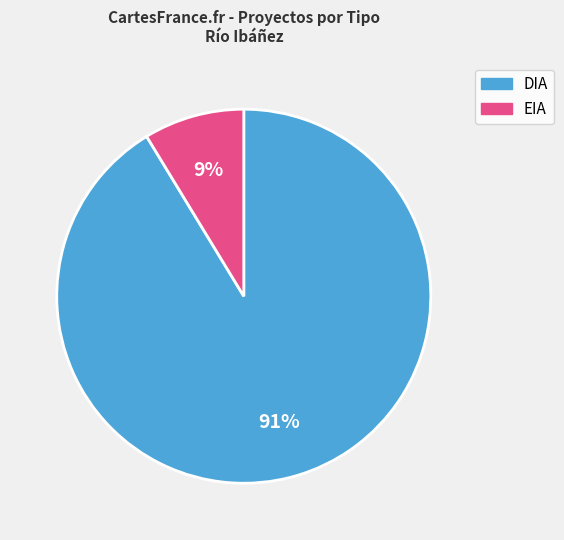

Count the number of slices in the pie.

2